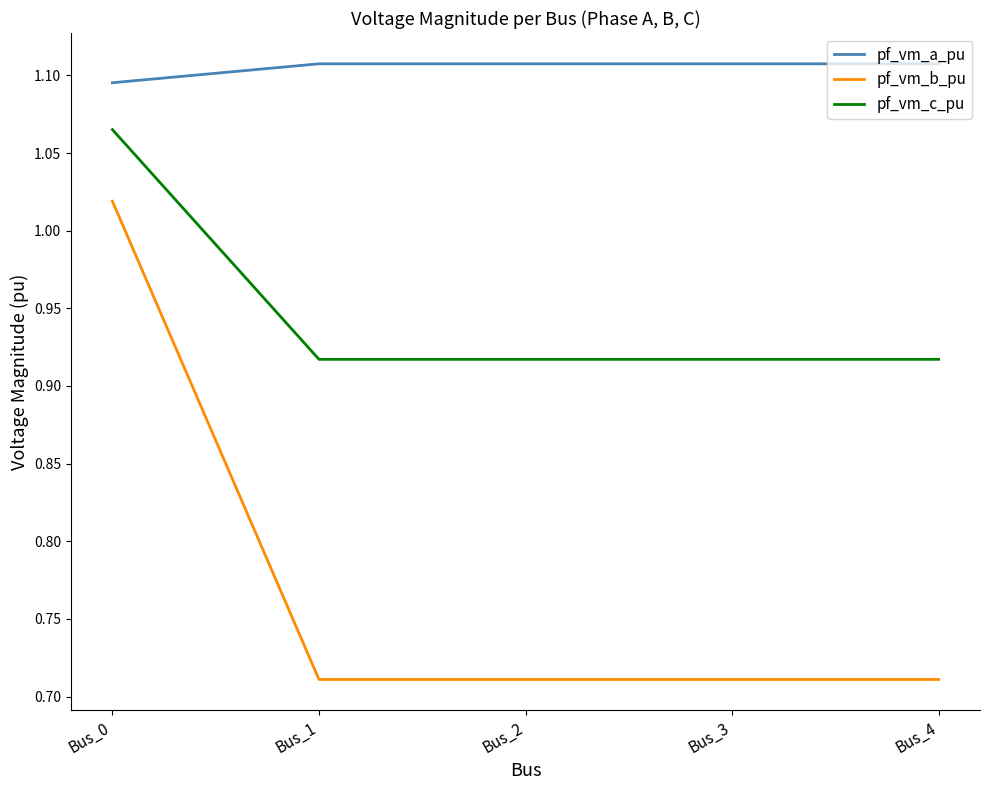

Which category has the lowest value in the pf_vm_a_pu series?

Bus_0